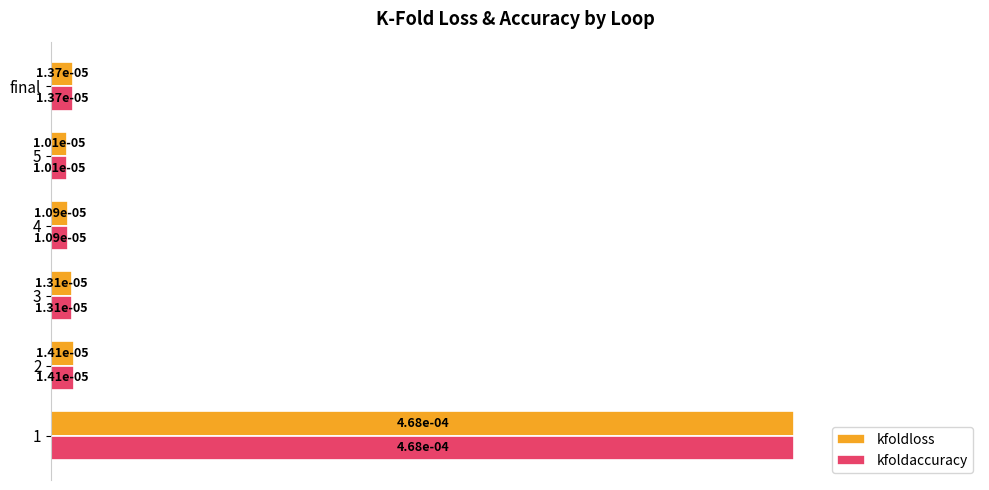

What are all the series names shown in the legend?

kfoldloss, kfoldaccuracy